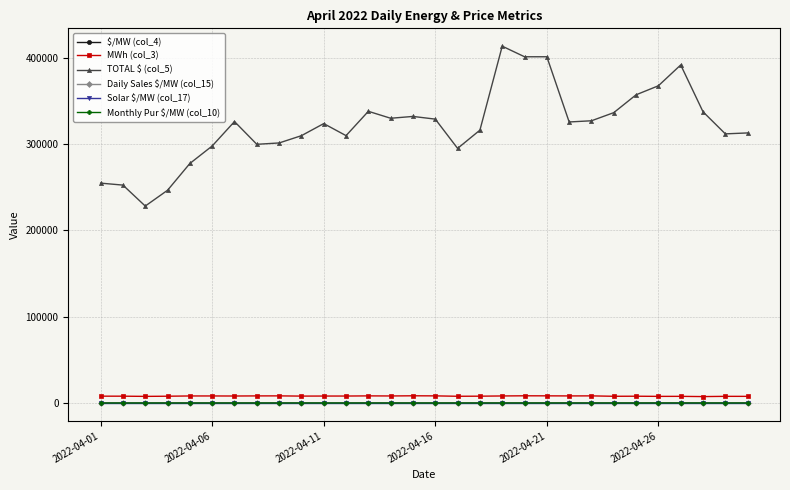

What is the greatest value displayed?

413127.6